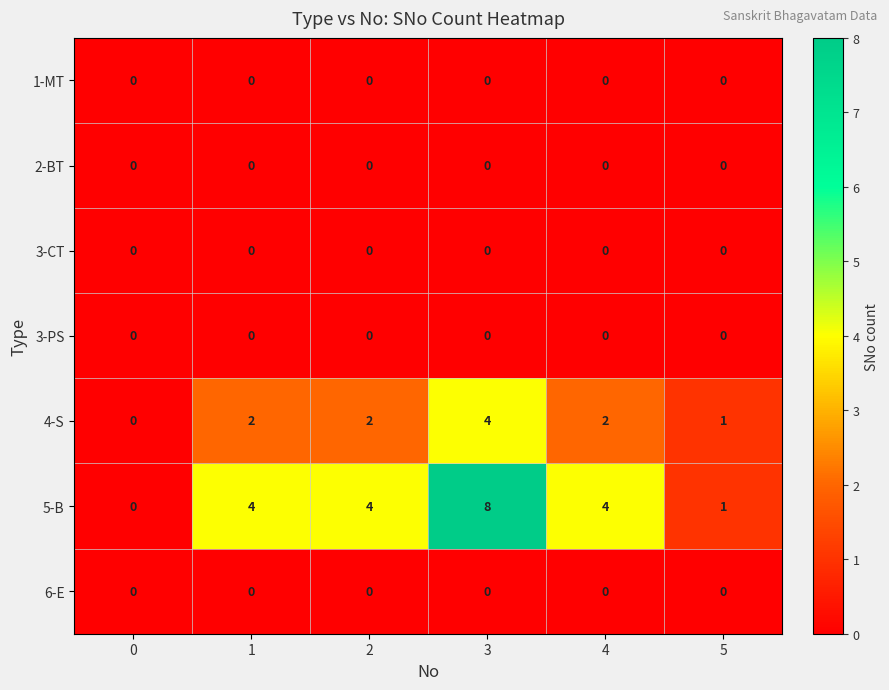

How many categories are shown in the chart?

6